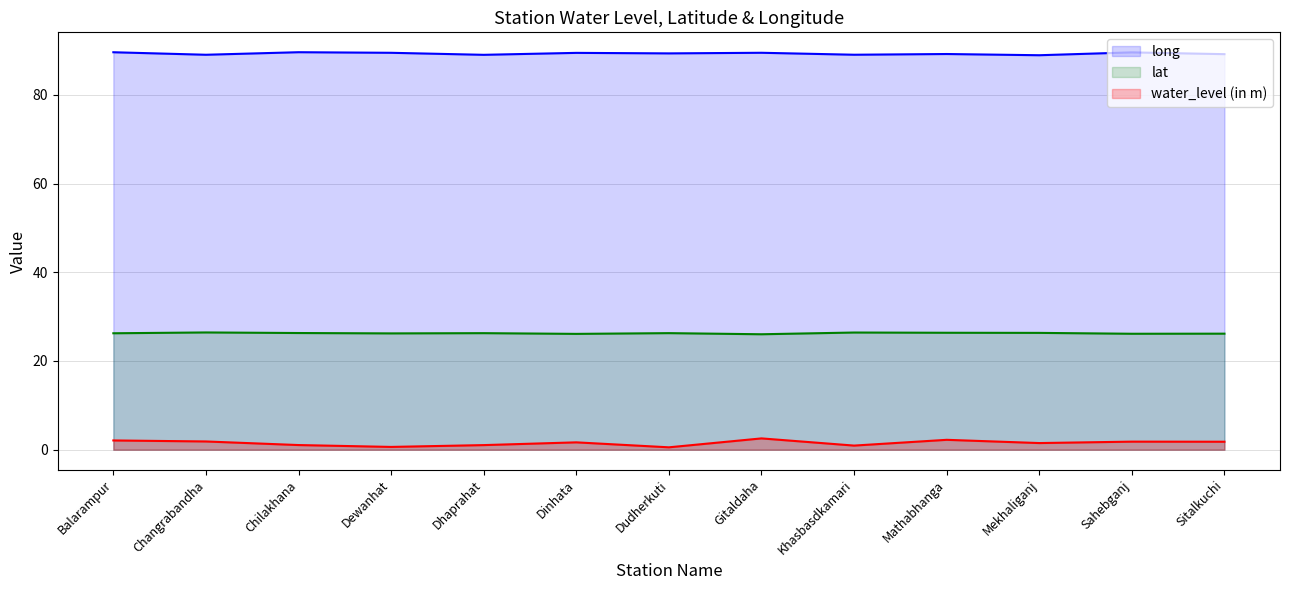

How many data points does each series have?

13